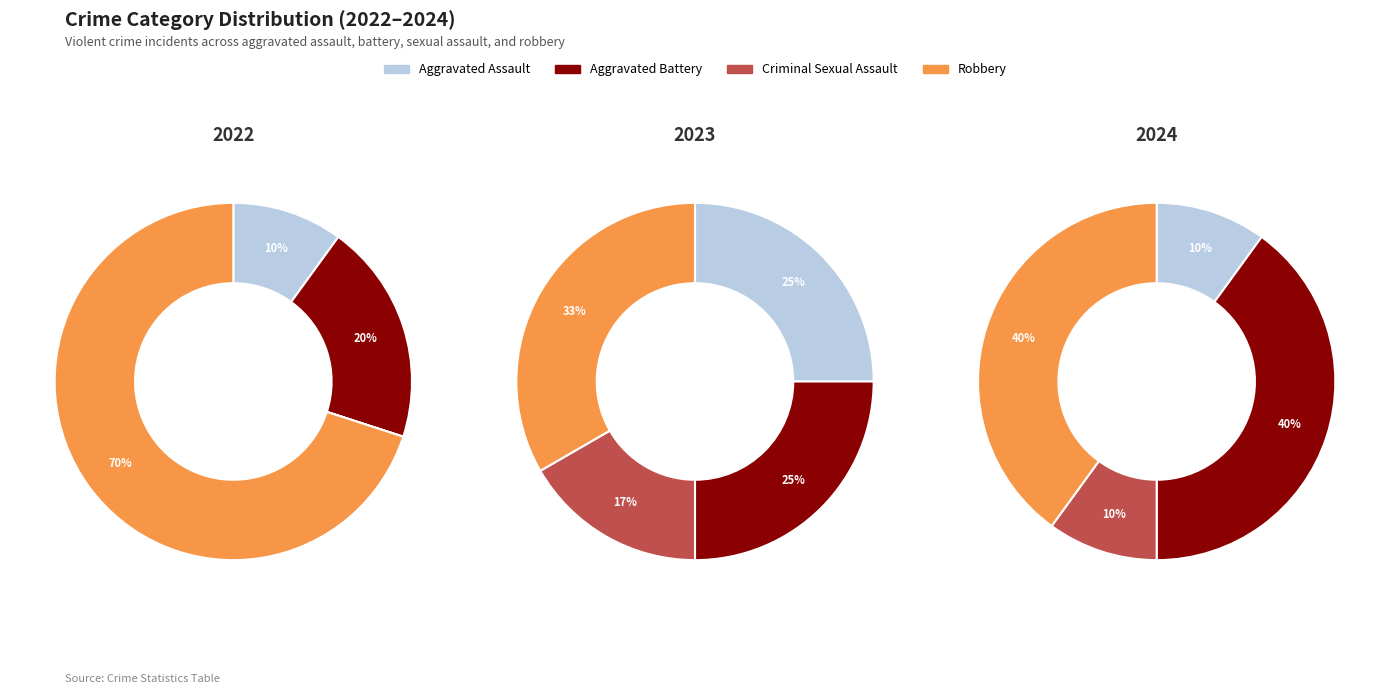

What percentage do Aggravated Assault and Aggravated Battery together represent?

30.0%